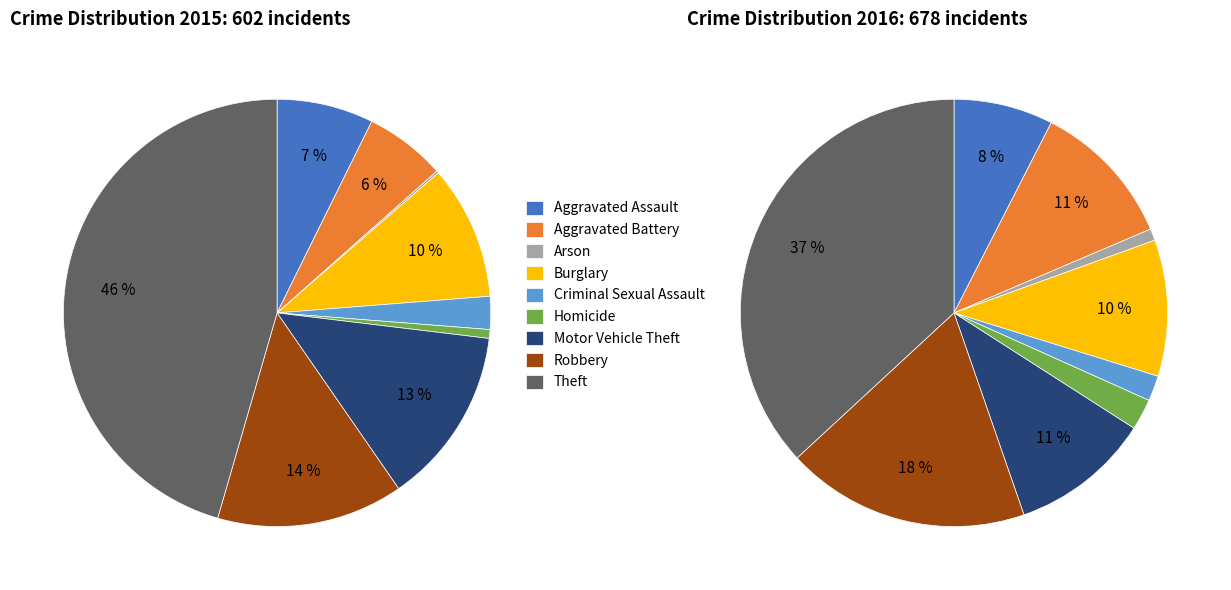

Rank the series by their average value, from highest to lowest.

values_2016, values_2015